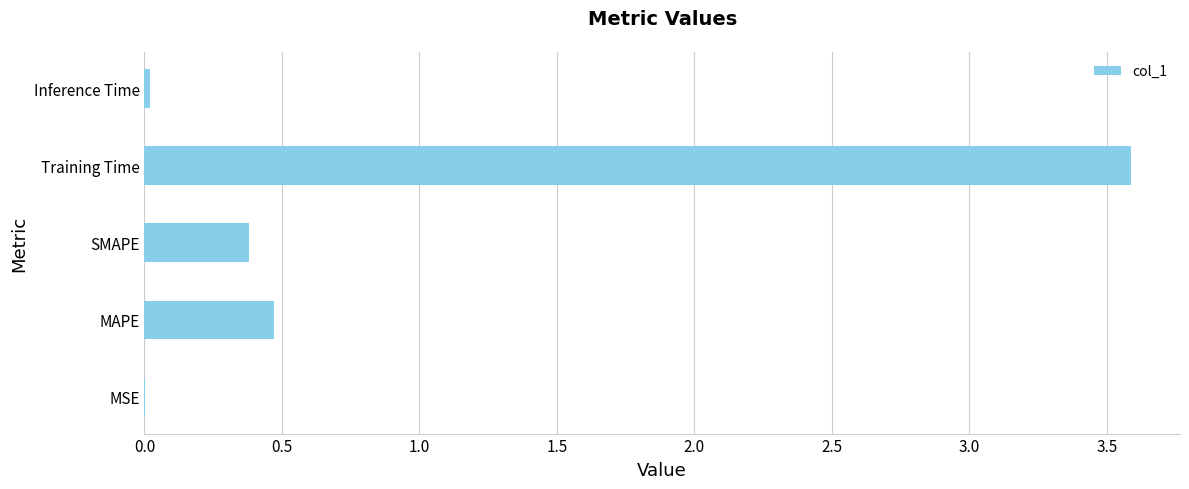

Is it true that the value at MAPE is 0.5?

True